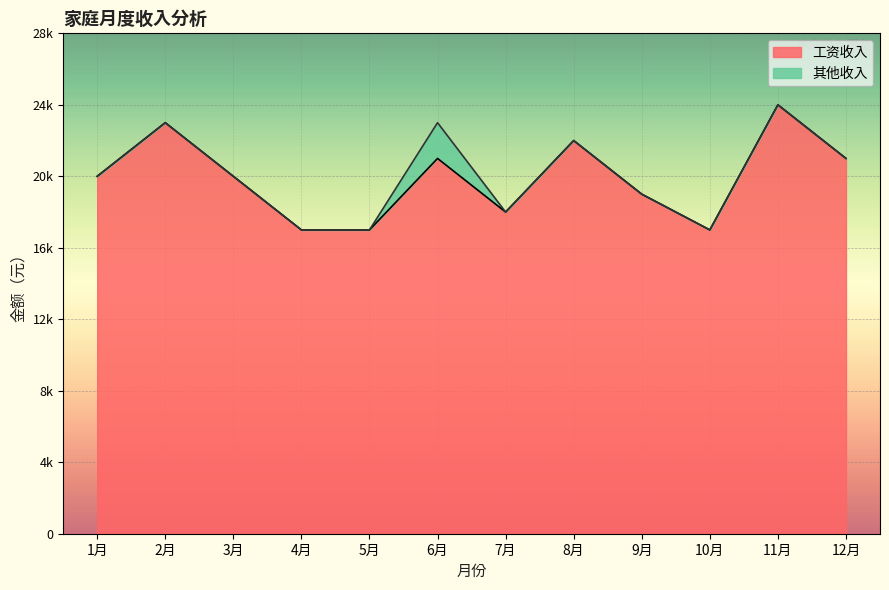

What is the greatest value displayed?

24000